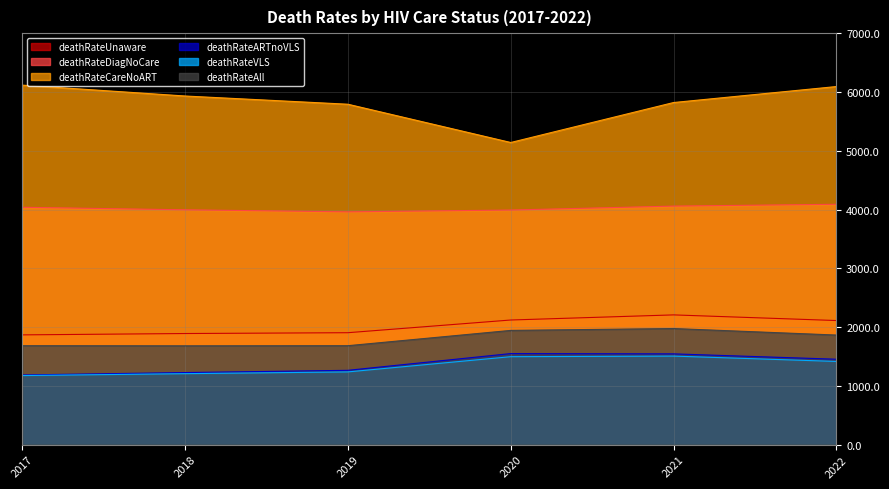

How many series are shown in this chart?

6